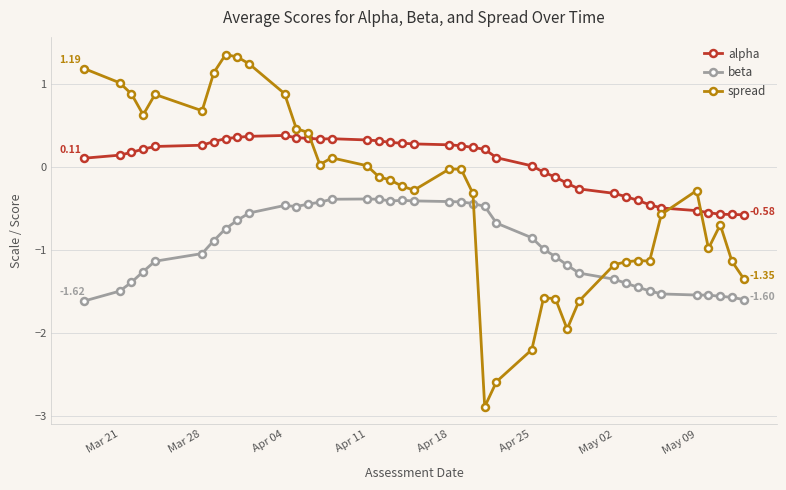

In alpha, how many points are lower than both neighbors (excluding endpoints)?

1